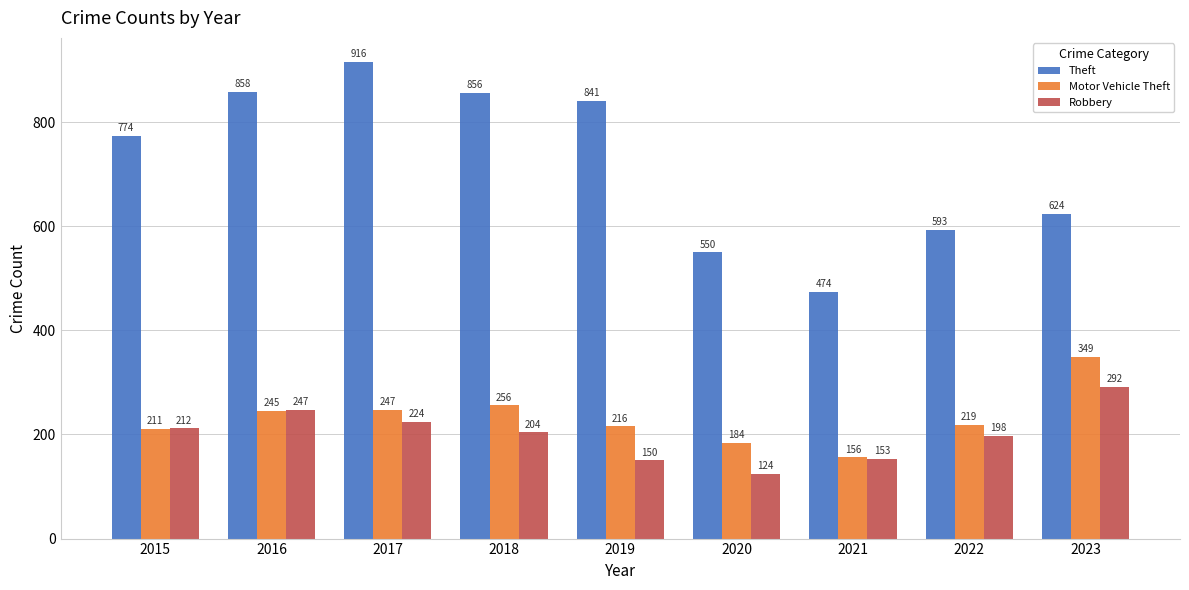

How many series are shown in this chart?

3